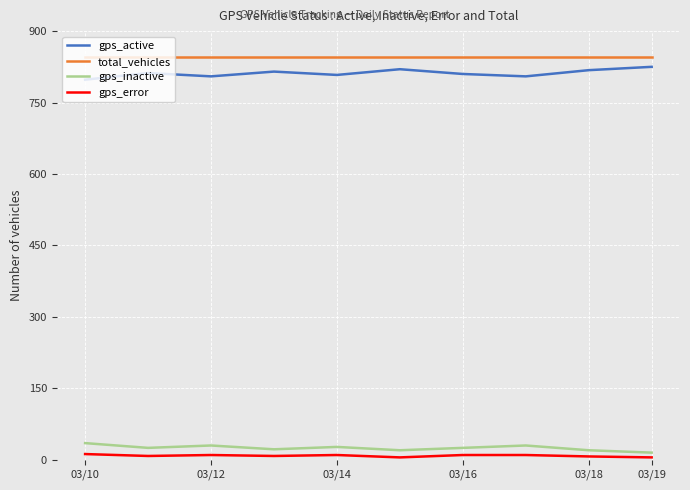

List the series in order of their peak value, lowest first.

gps_error, gps_inactive, gps_active, total_vehicles